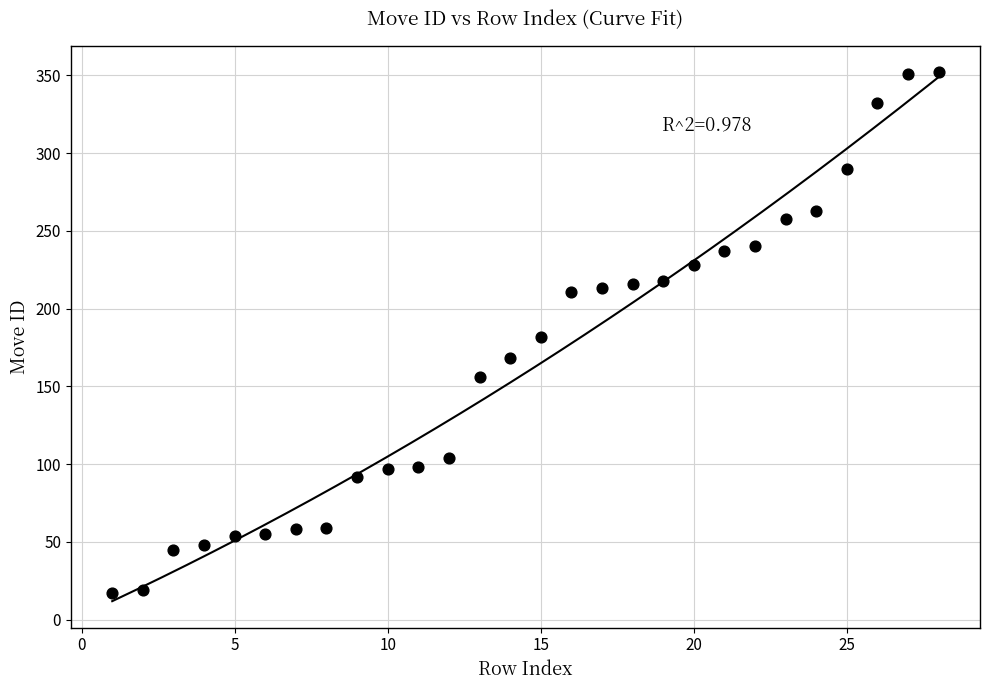

What is the range of X values (max minus min)?

27